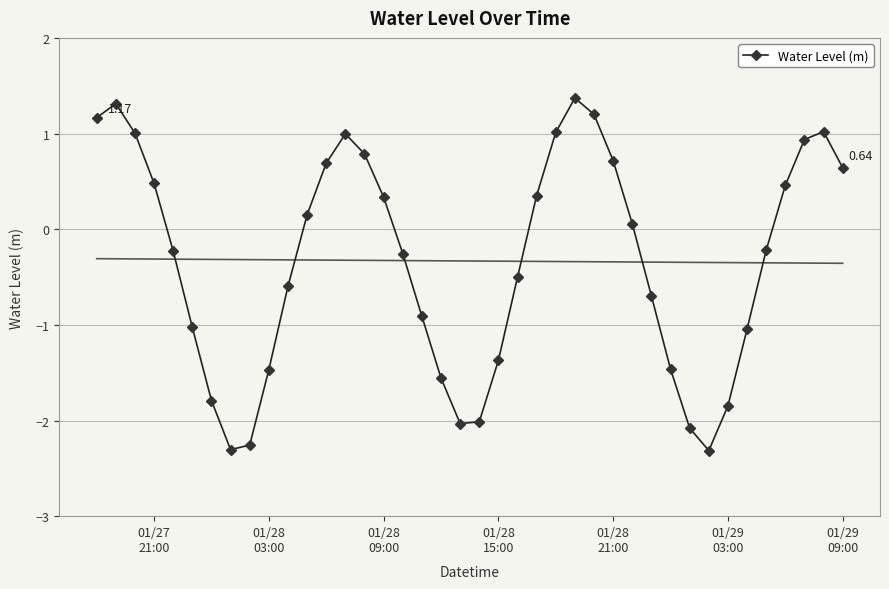

What is the difference between the second highest and second lowest values?

3.6